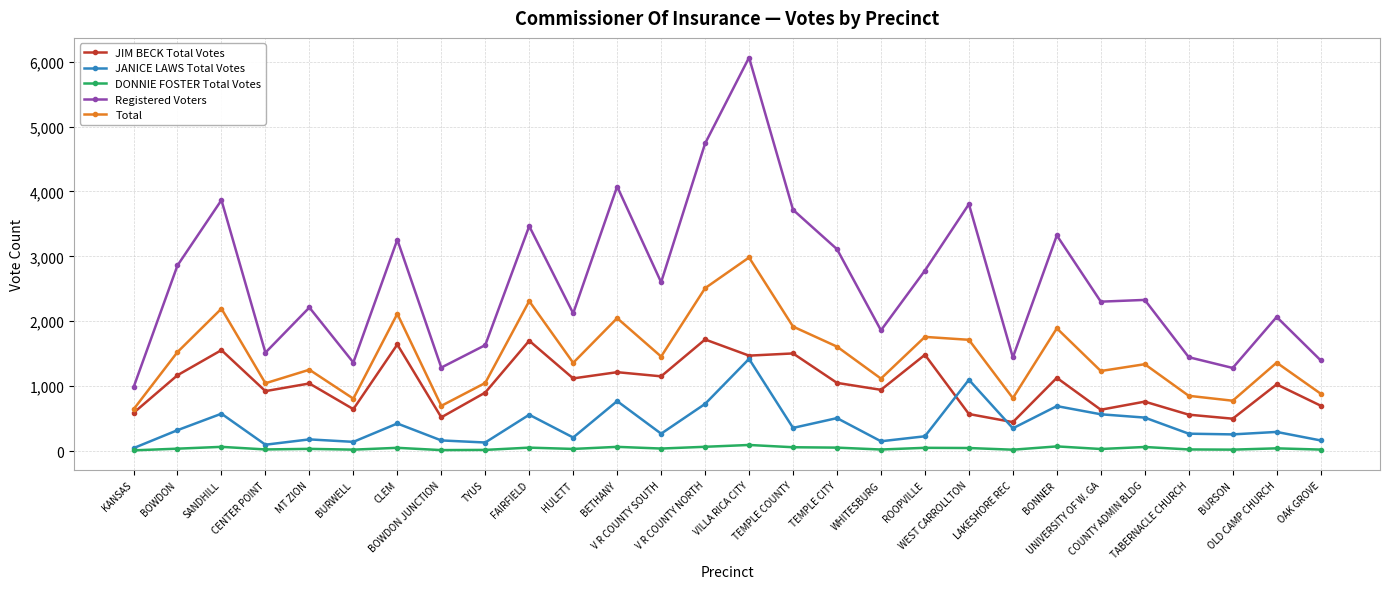

At which category is the sum across all series the highest?

VILLA RICA CITY